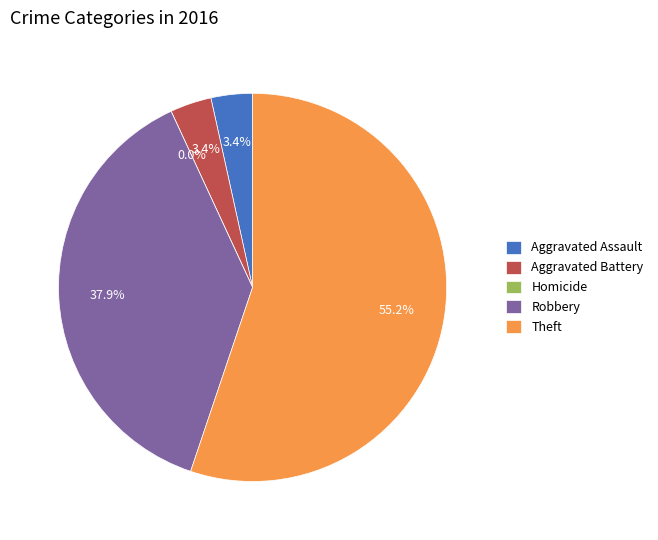

What is the majority slice?

Theft